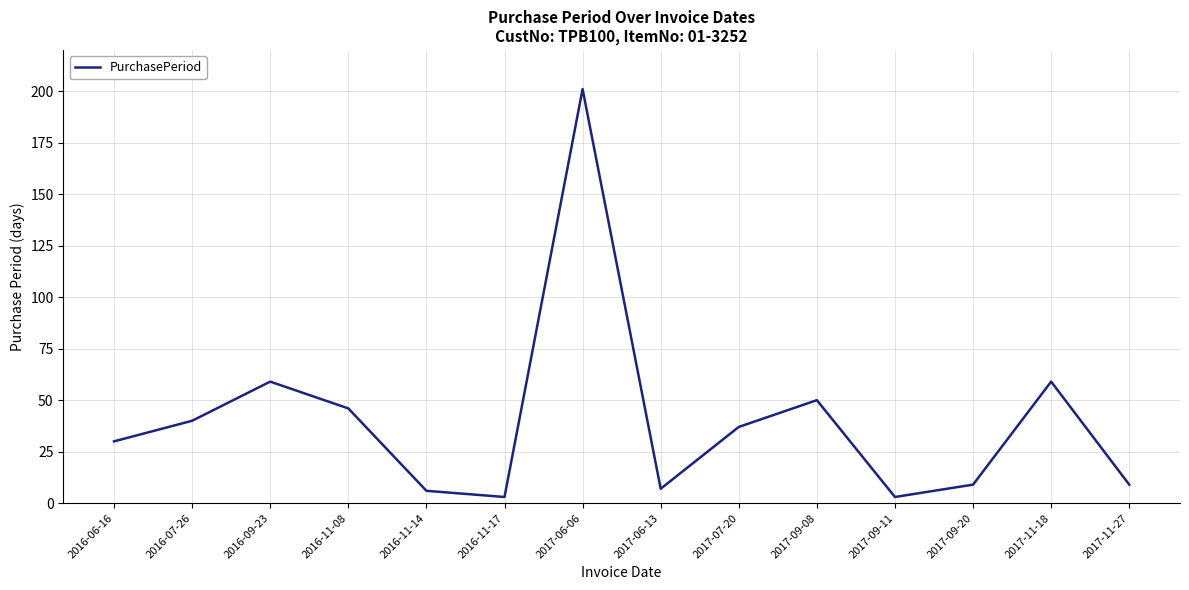

What is the difference between the maximum and minimum values?

198